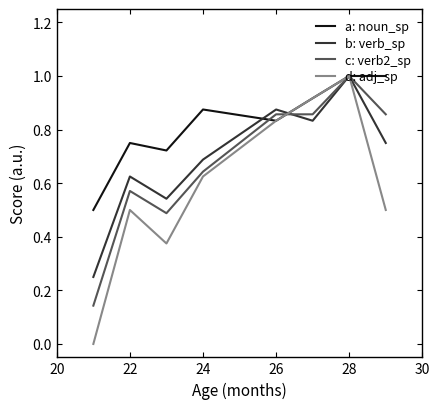

Which series has the largest total across all categories?

a: noun_sp